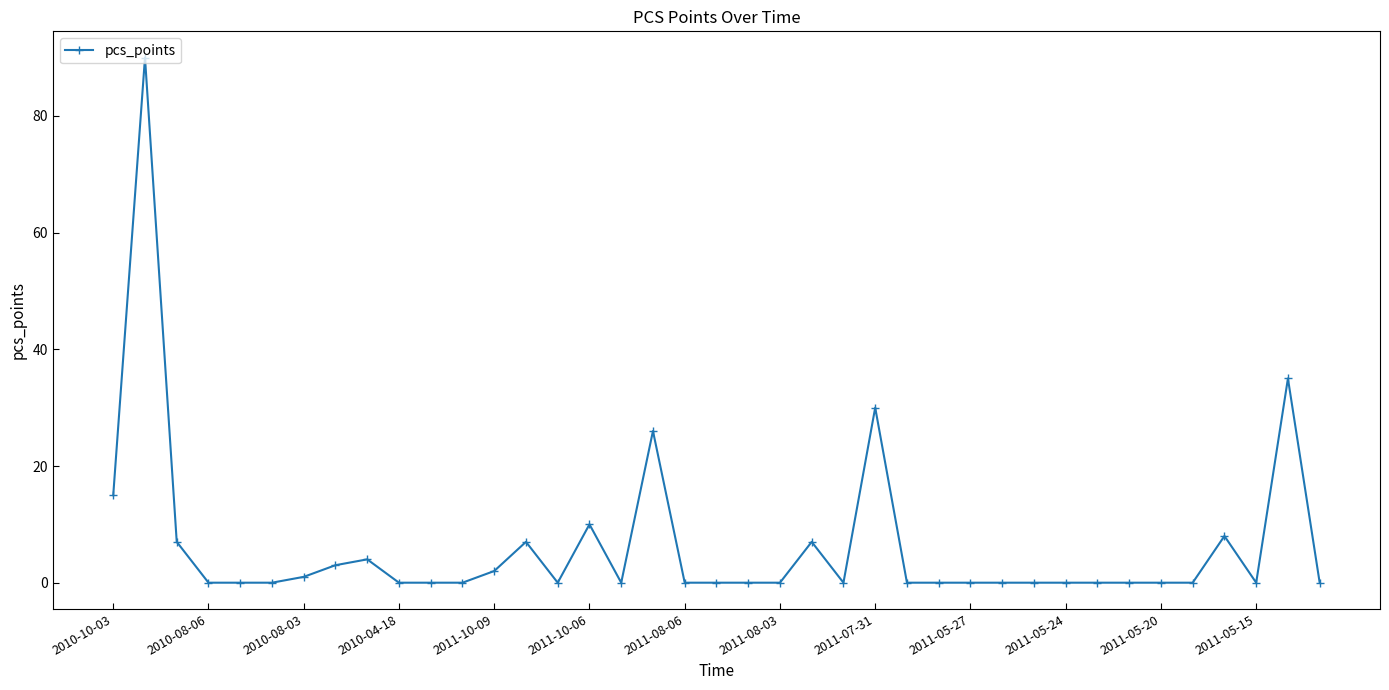

Reading left to right, transcribe all the data shown in this chart.

15	90	7	0	0	0	1	3	4	0	0	0	2	7	0	10	0	26	0	0	0	0	7	0	30	0	0	0	0	0	0	0	0	0	0	8	0	35	0